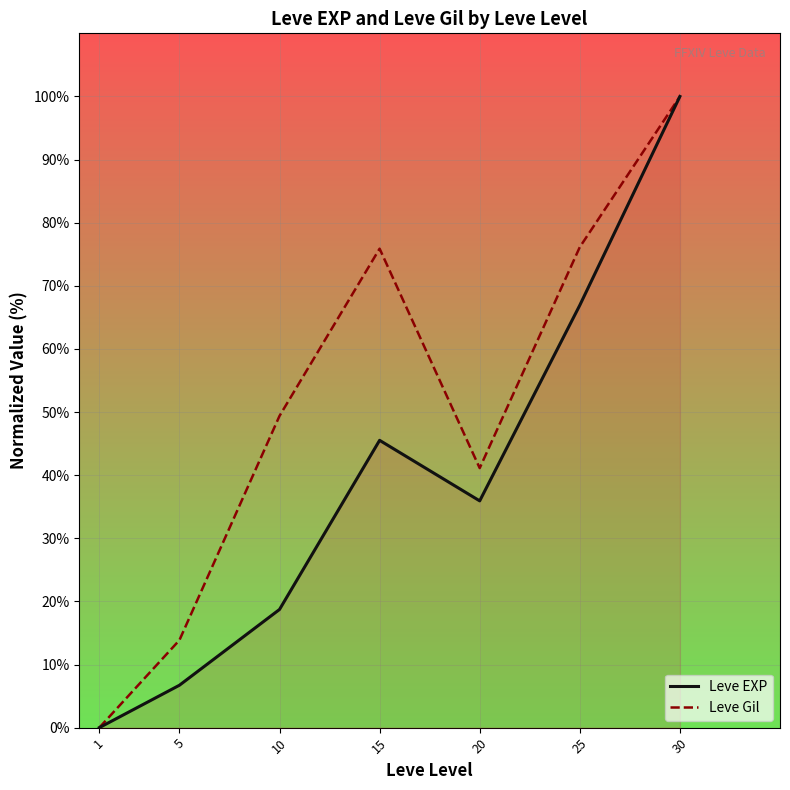

The value of Leve EXP at 25 is 66.9. True or false?

True